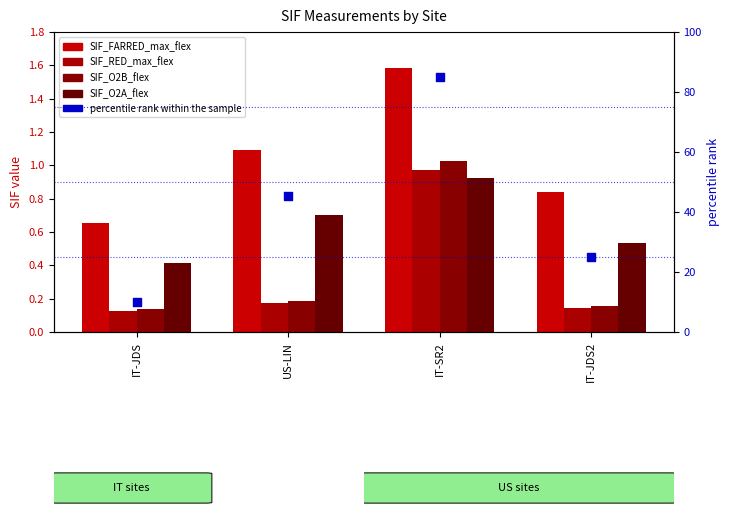

Is the value of SIF_RED_max_flex at IT-SR2 greater than the value of SIF_FARRED_max_flex at US-LIN?

No